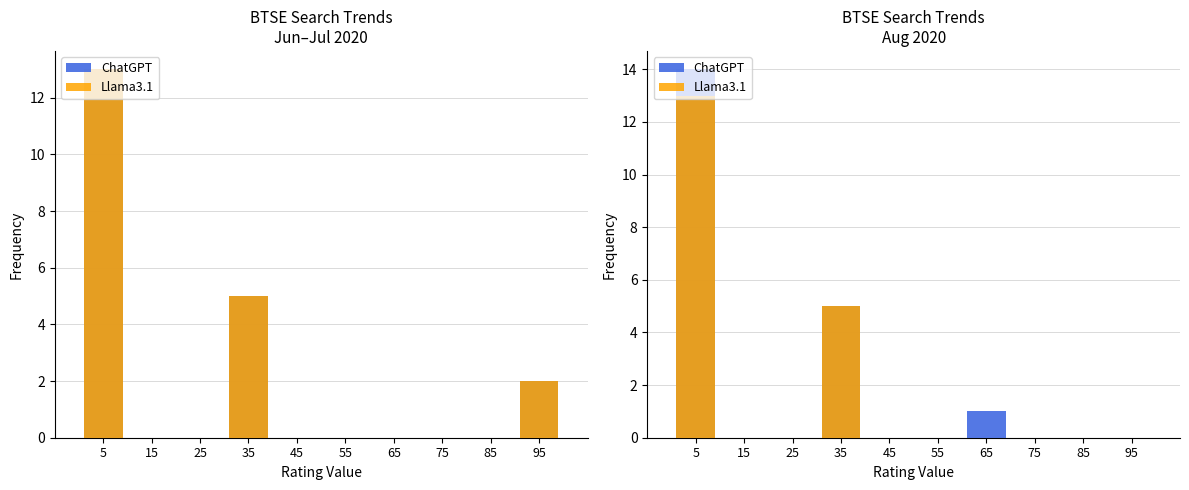

How many bars are there in total?

20